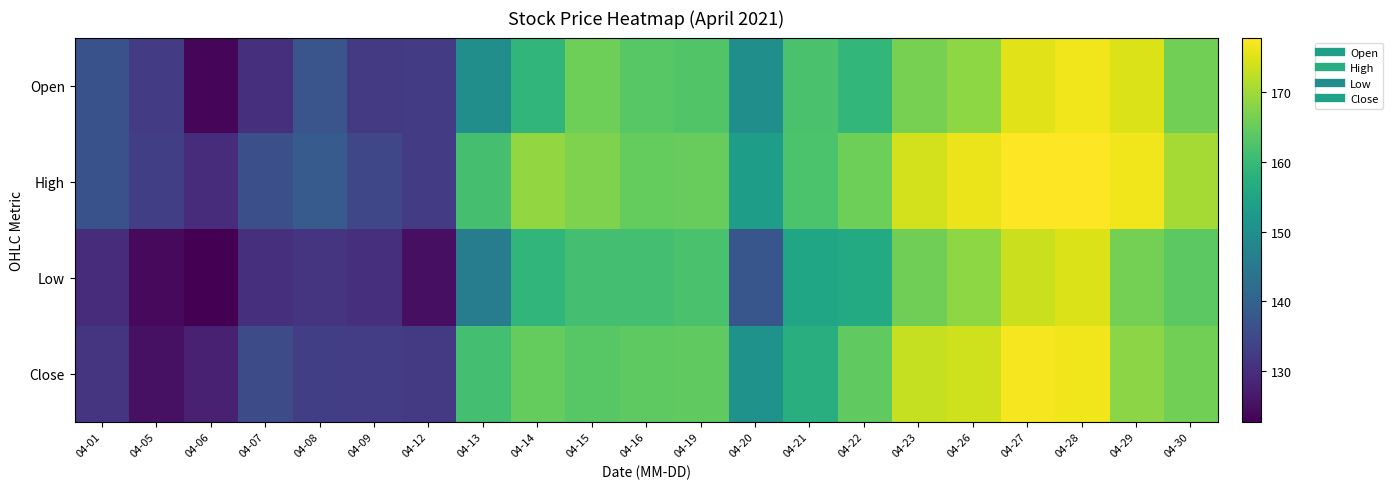

At which category does the chart reach its peak across all series?

04-28